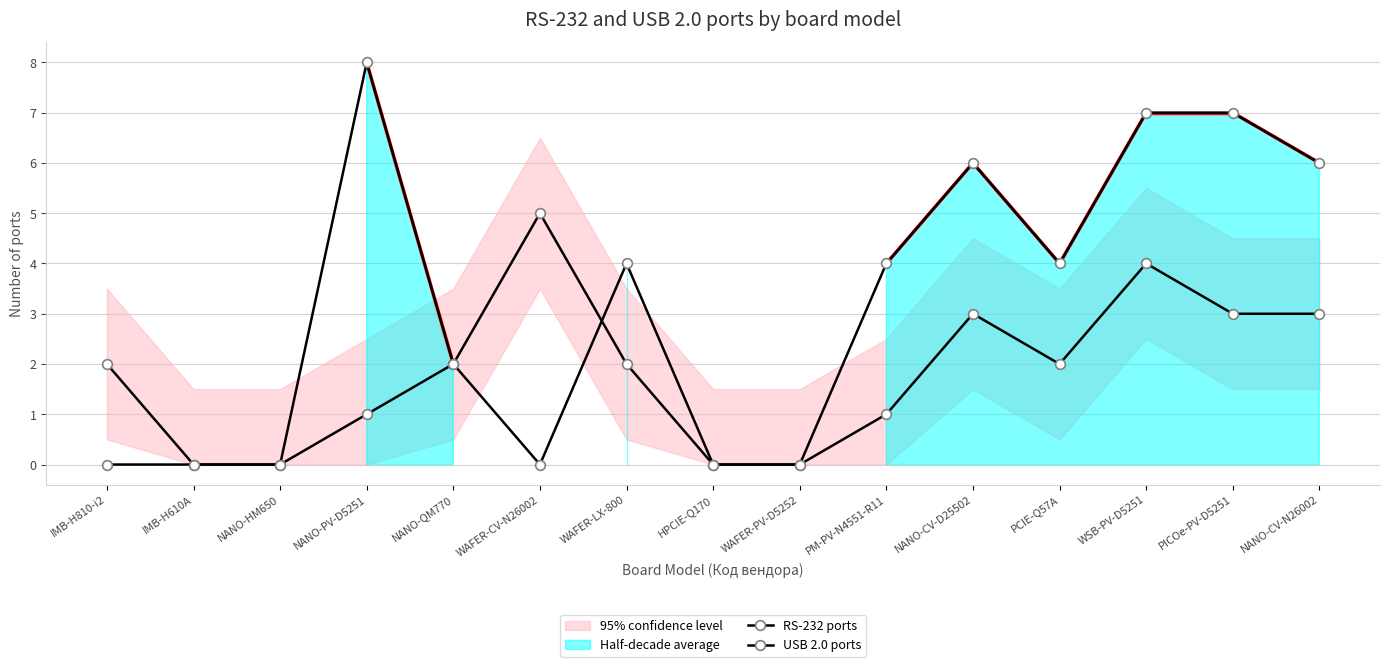

Where is USB 2.0 ports nearest to the value 4?

WAFER-LX-800